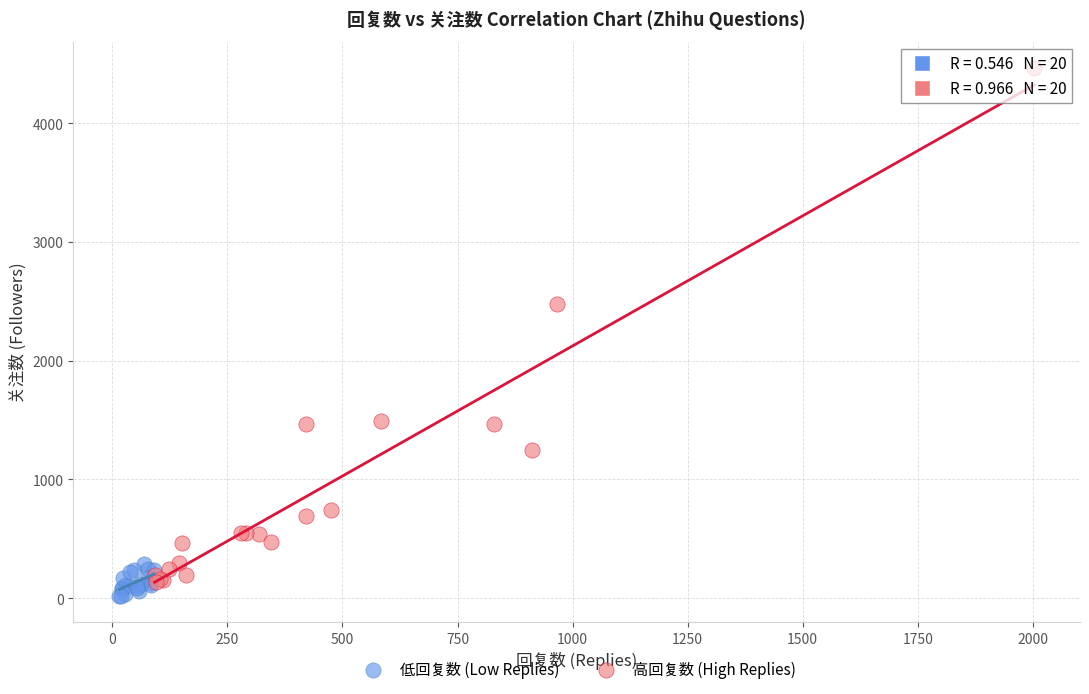

Which series reaches the maximum Y coordinate?

高回复数 (High Replies)